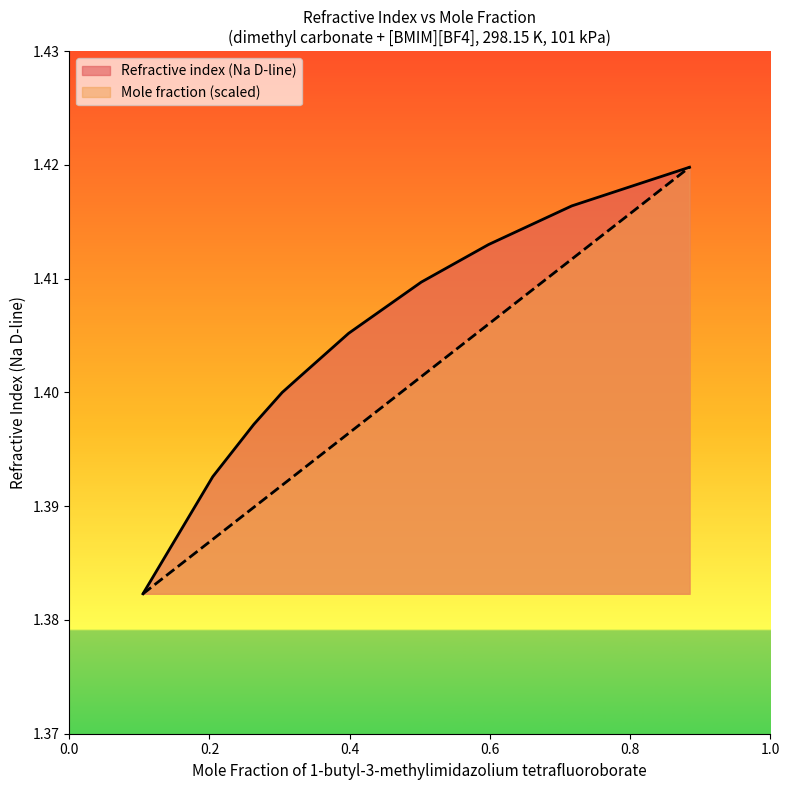

List the labels in order of Refractive index (Na D-line) value, largest first.

0.8848, 0.8155, 0.7168, 0.598, 0.5021, 0.3985, 0.3291, 0.3037, 0.2633, 0.2047, 0.1051